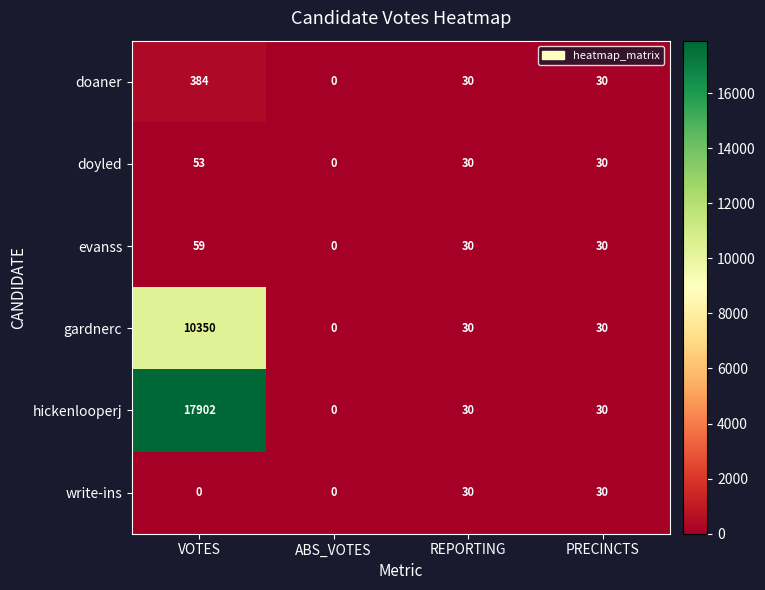

Count the number of data series in this chart.

6